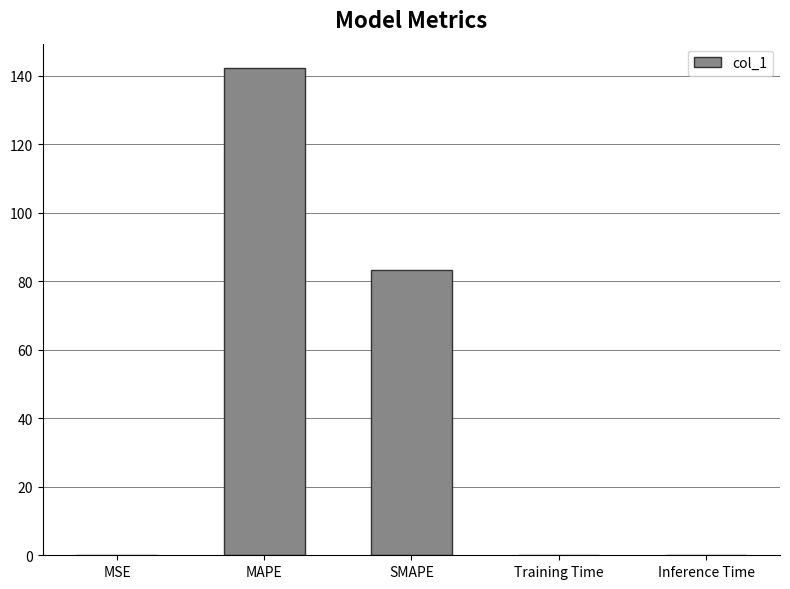

What is the sum of the values at MAPE and SMAPE?

225.3